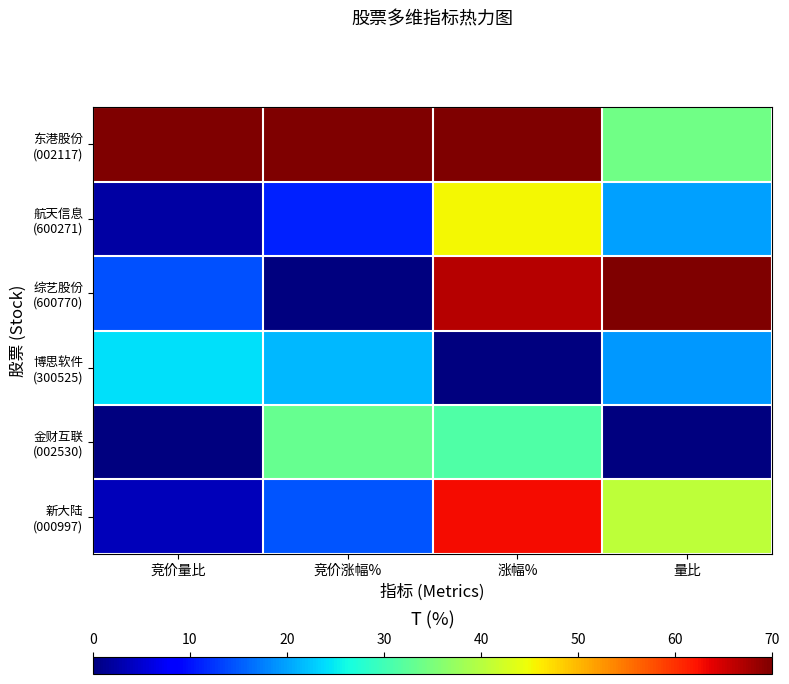

Which category has the lowest value across all series?

竞价涨幅%